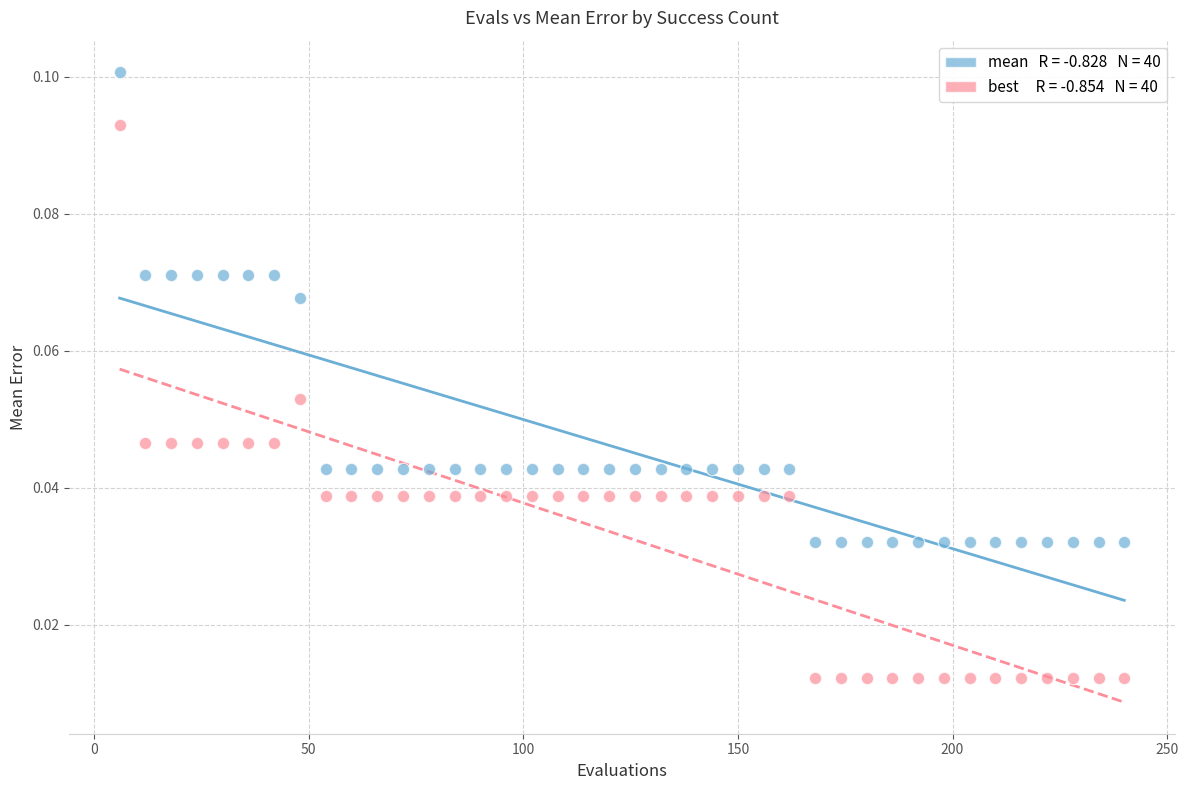

How many points are shown in the scatter plot?

80